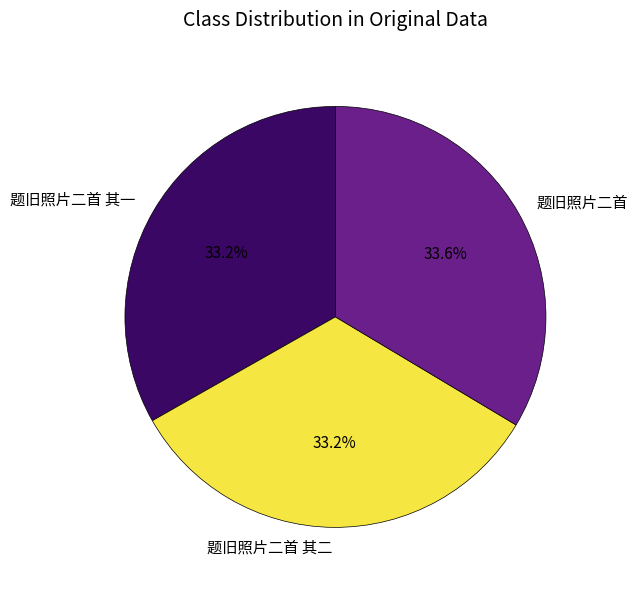

How many slices are in this pie chart?

3